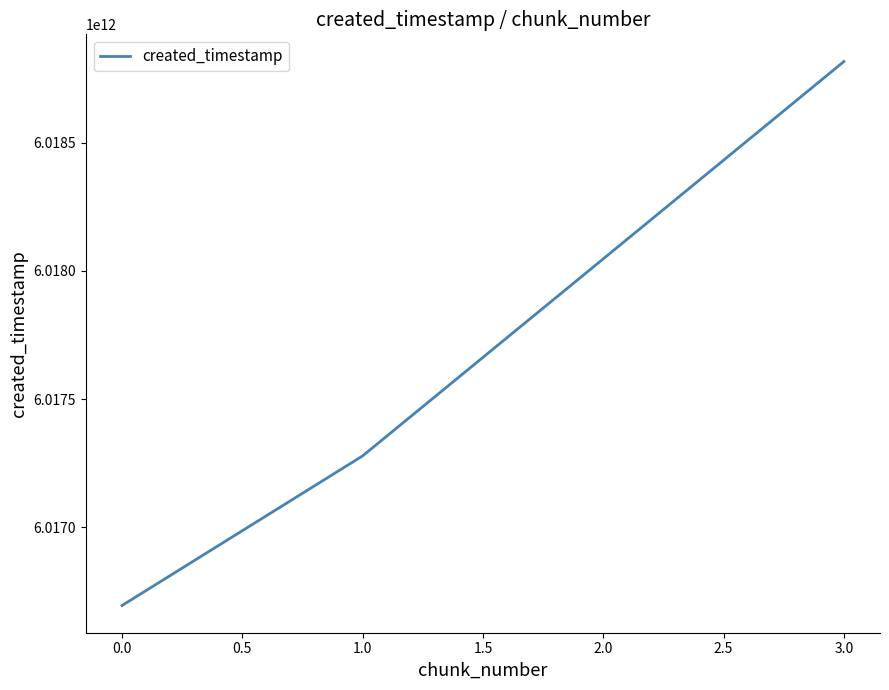

The value at 1.0 is 6017278615637. True or false?

True